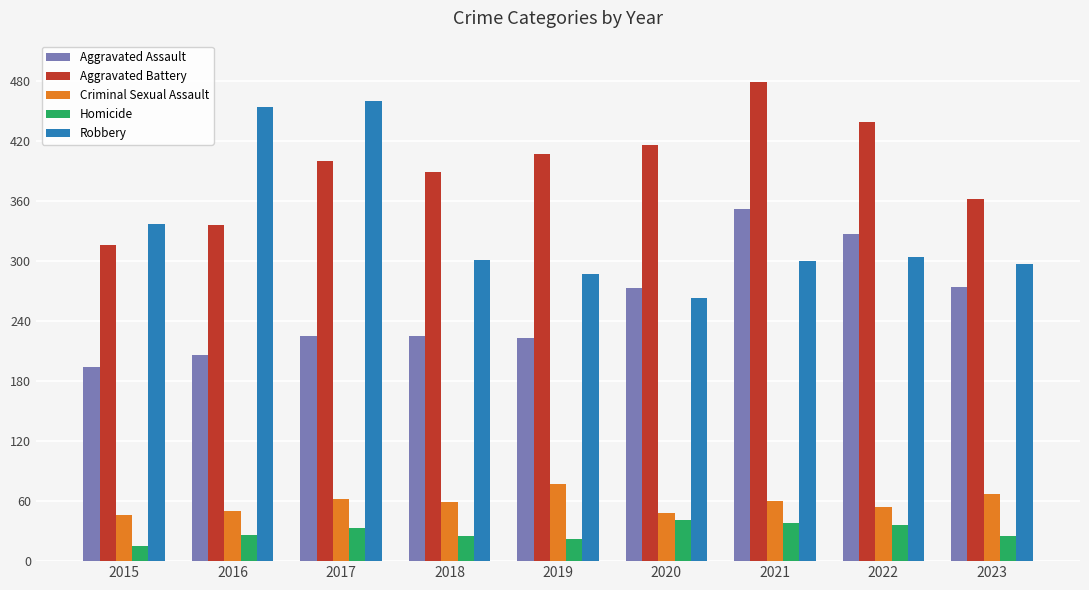

What is the difference between the maximum and minimum values in the Homicide series?

26